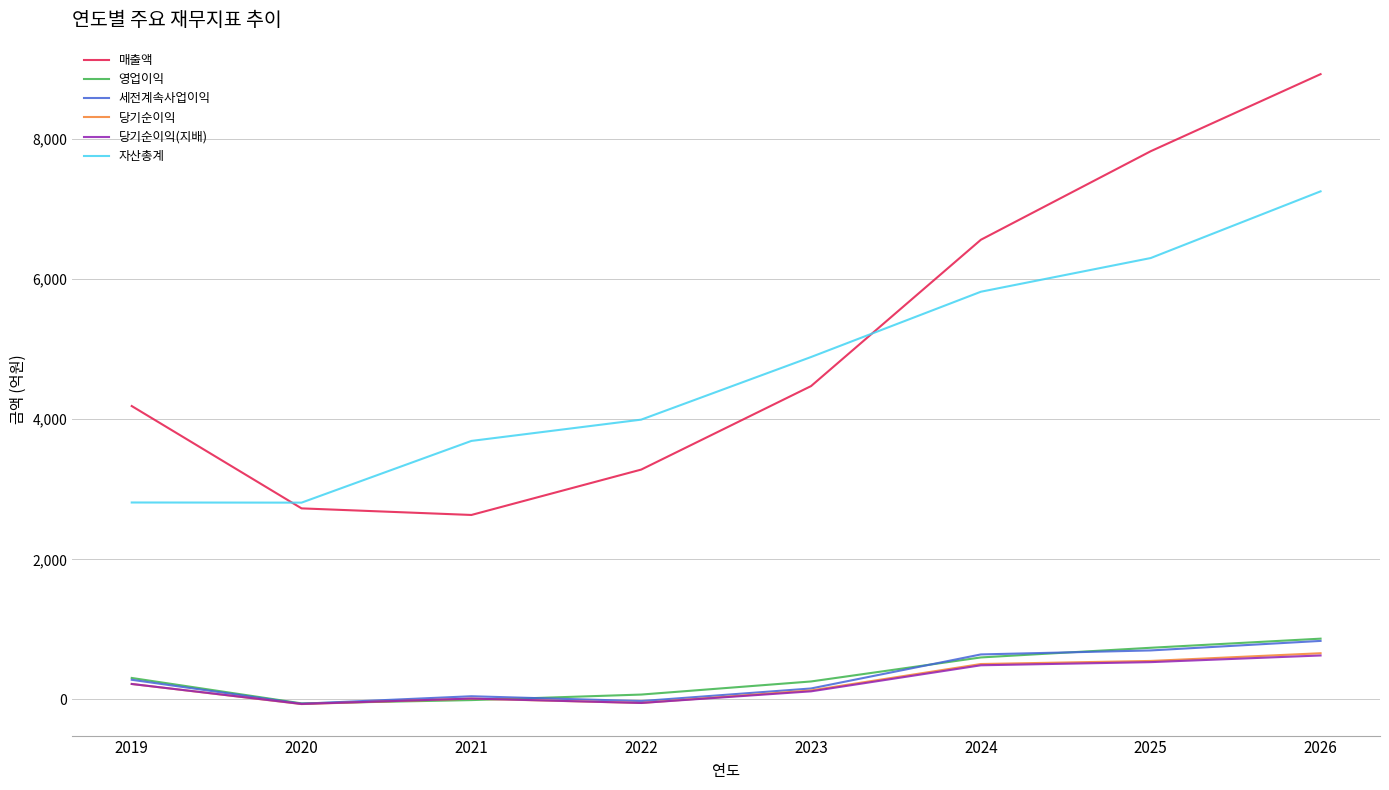

Is this an area chart (filled region under the line)?

No